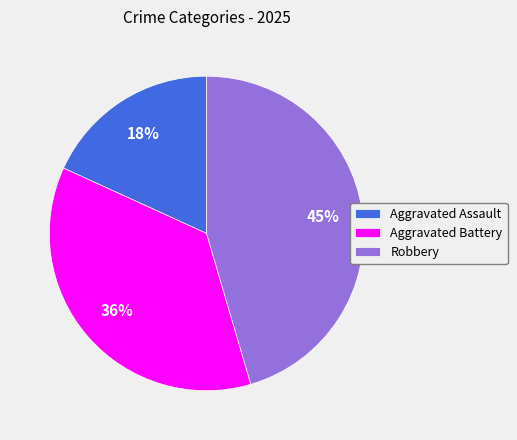

Do Robbery and Aggravated Assault together represent more than half of the pie?

Yes